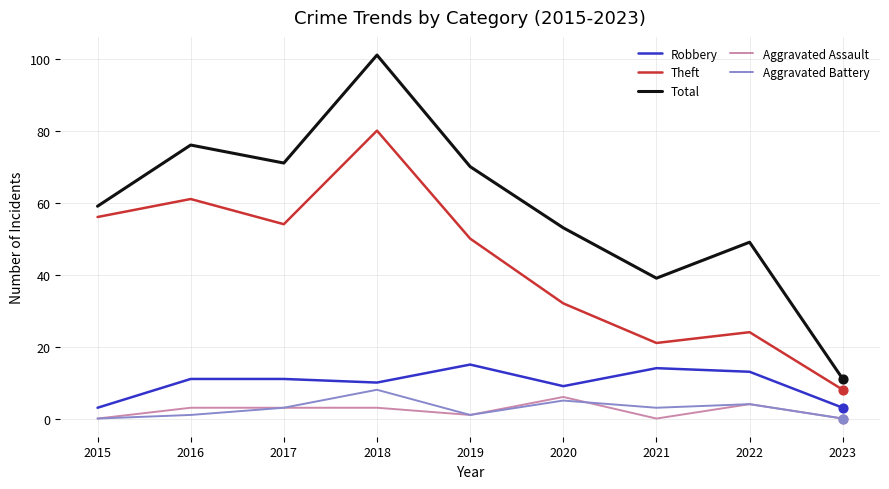

Which series has the largest total across all categories?

Total